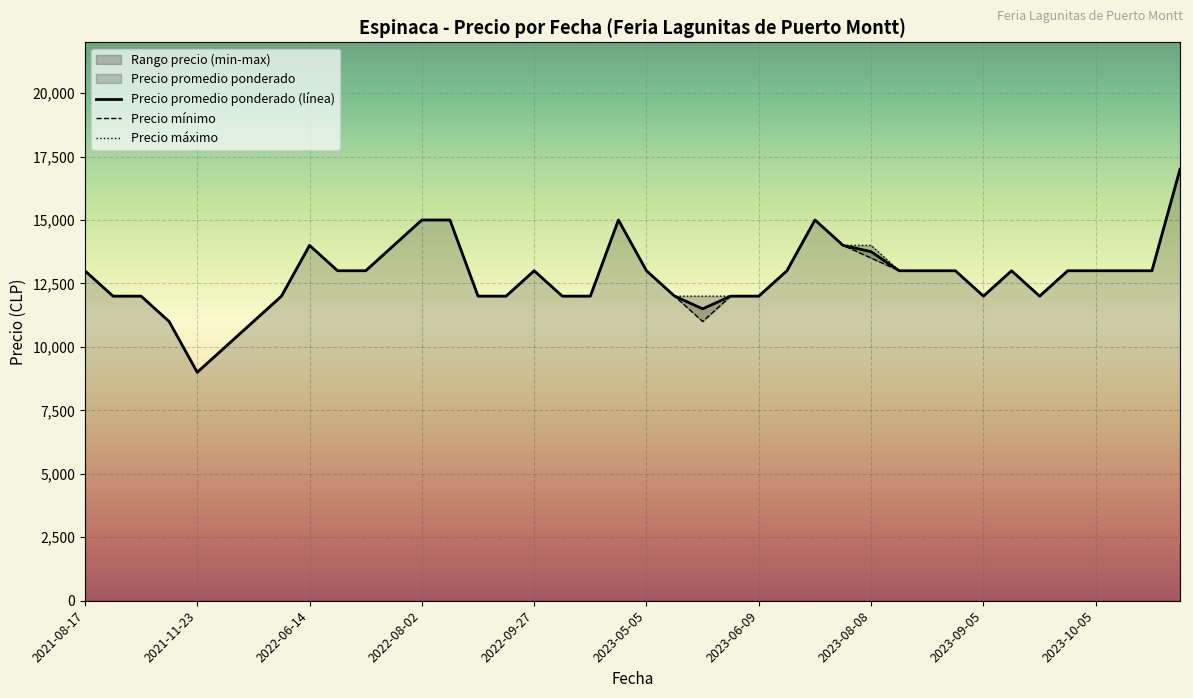

Reading left to right, what are all the values shown in this chart?

Precio promedio ponderado (línea): 13000	12000	12000	11000	9000	10000	11000	12000	14000	13000	13000	14000	15000	15000	12000	12000	13000	12000	12000	15000	13000	12000	11500	12000	12000	13000	15000	14000	13750	13000	13000	13000	12000	13000	12000	13000	13000	13000	13000	17000
Precio mínimo: 13000	12000	12000	11000	9000	10000	11000	12000	14000	13000	13000	14000	15000	15000	12000	12000	13000	12000	12000	15000	13000	12000	11000	12000	12000	13000	15000	14000	13500	13000	13000	13000	12000	13000	12000	13000	13000	13000	13000	17000
Precio máximo: 13000	12000	12000	11000	9000	10000	11000	12000	14000	13000	13000	14000	15000	15000	12000	12000	13000	12000	12000	15000	13000	12000	12000	12000	12000	13000	15000	14000	14000	13000	13000	13000	12000	13000	12000	13000	13000	13000	13000	17000